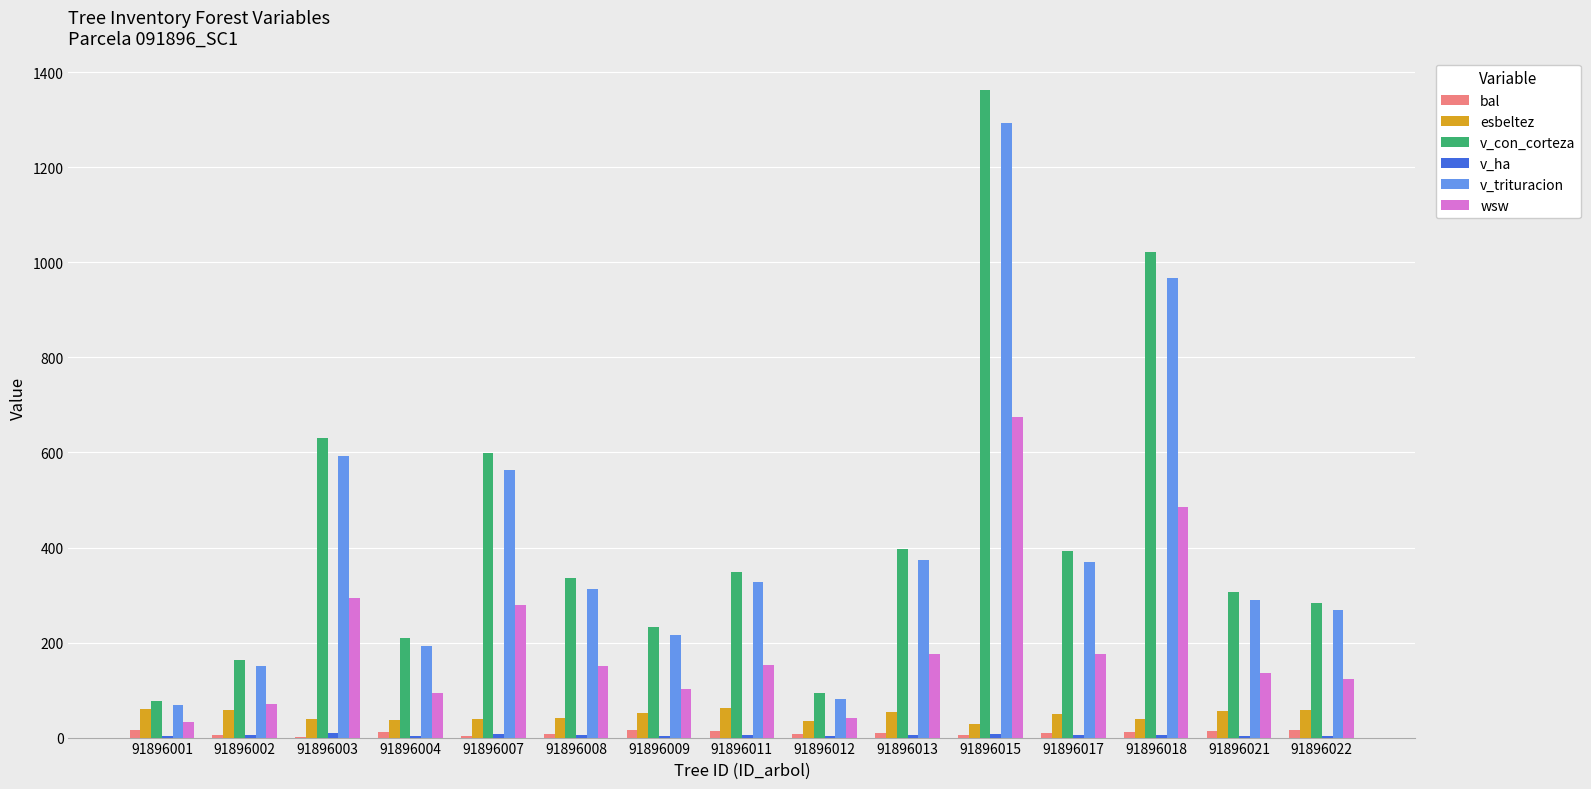

Between 91896008 and 91896015, which series saw the biggest shift?

v_con_corteza